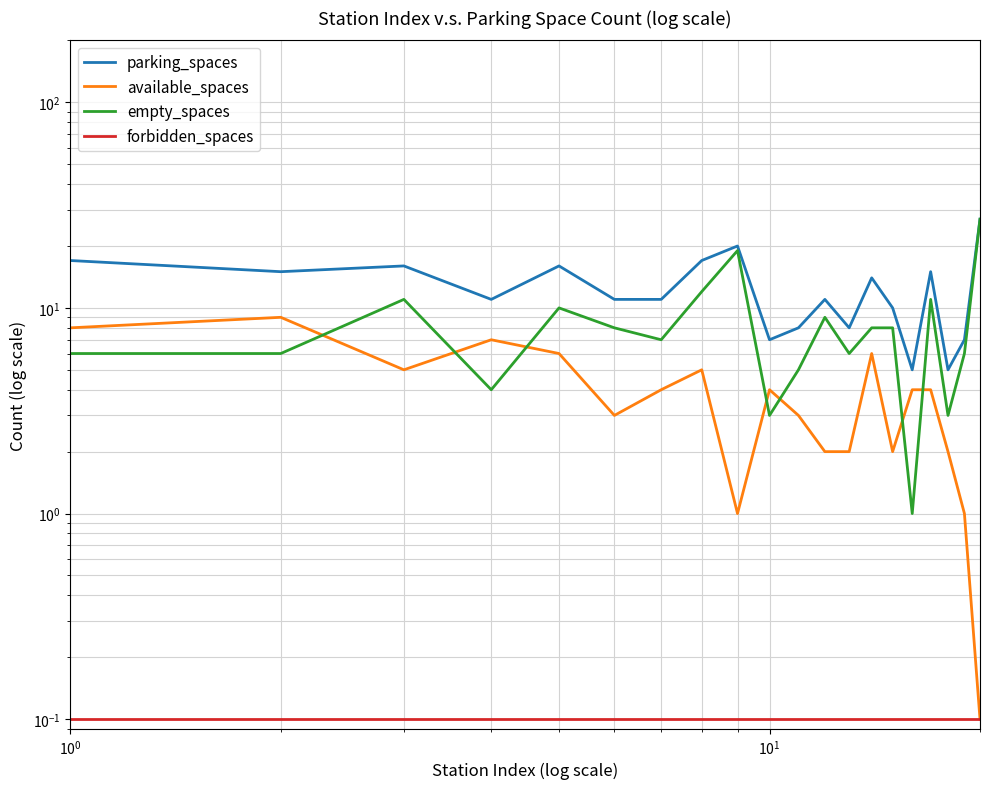

What are all the series names shown in the legend?

parking_spaces, available_spaces, empty_spaces, forbidden_spaces